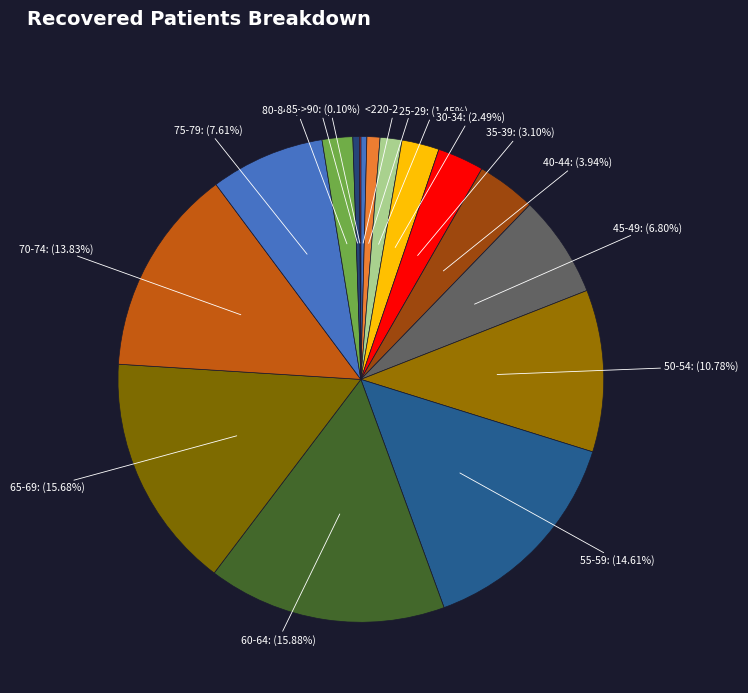

What percentage do 70-74 and 45-49 together represent?

20.6%